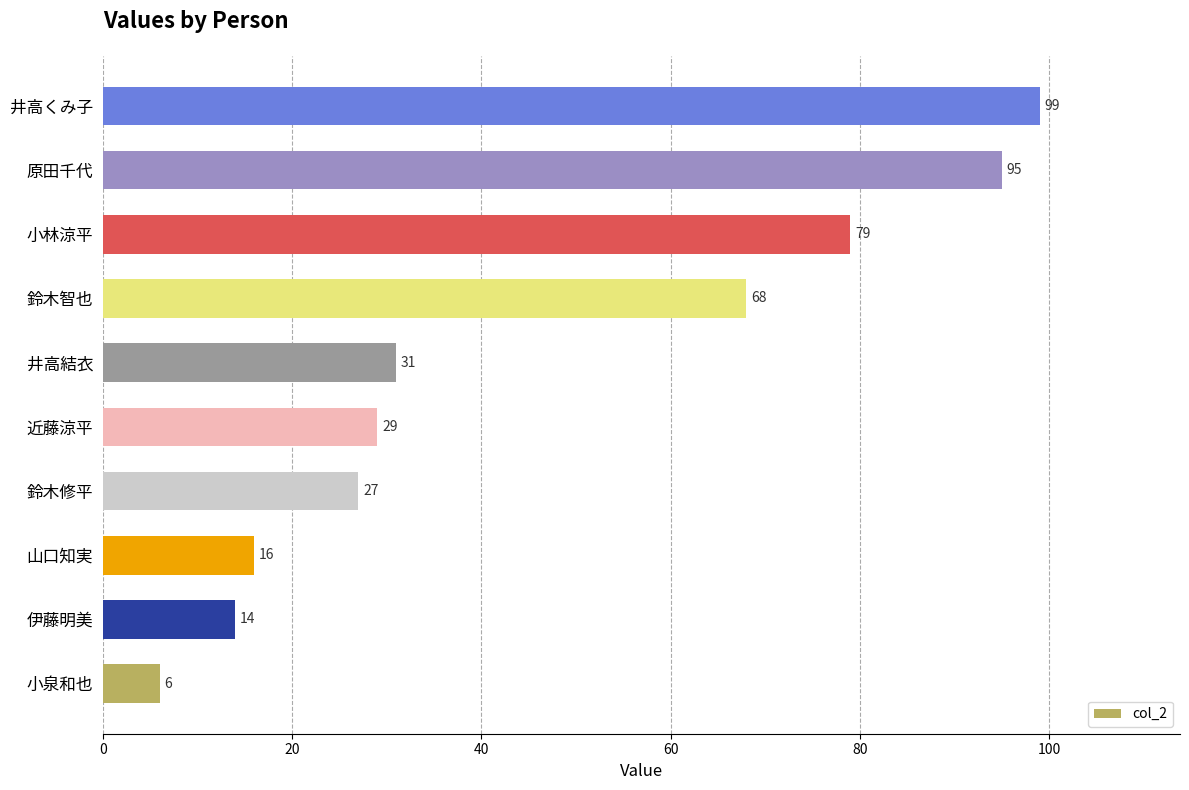

Reading bottom to top, transcribe all the data shown in this chart.

小泉和也=6	伊藤明美=14	山口知実=16	鈴木修平=27	近藤涼平=29	井高結衣=31	鈴木智也=68	小林涼平=79	原田千代=95	井高くみ子=99